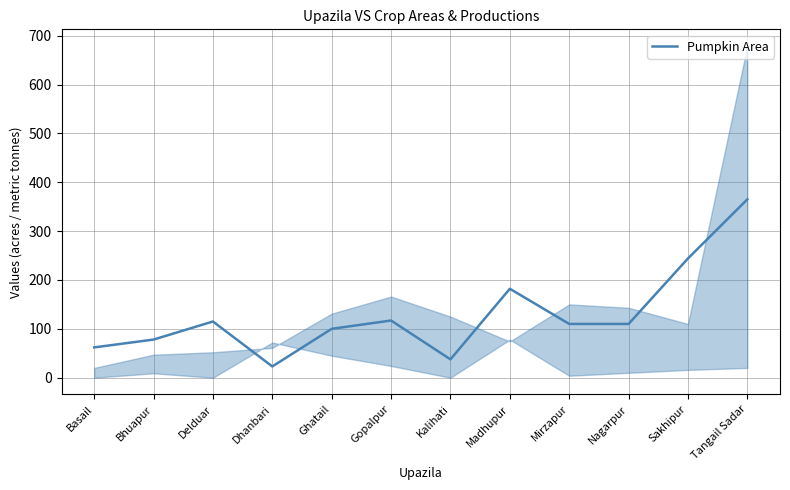

At which category does the chart reach its minimum across all series?

Dhanbari